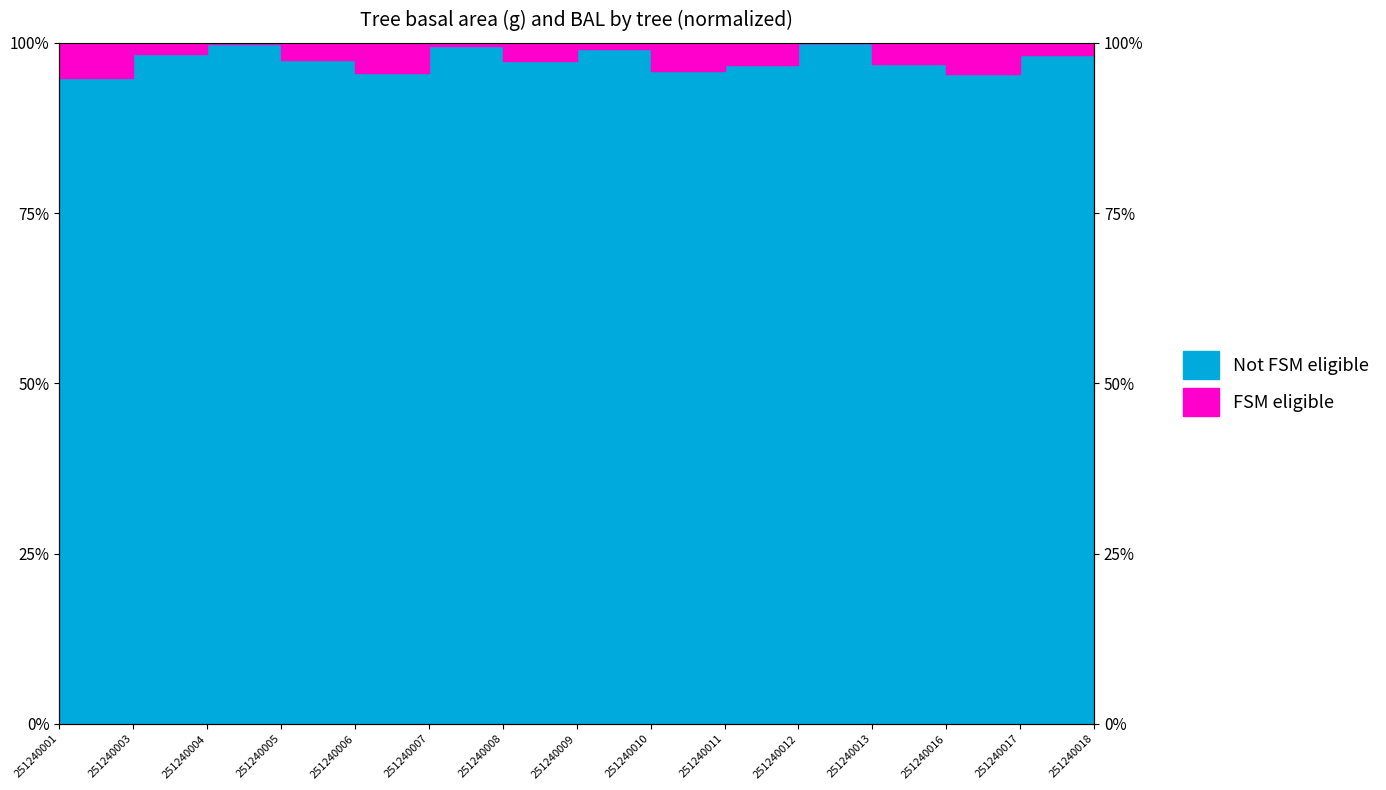

What is the change in value from 251240001 to 251240006?

+0.8